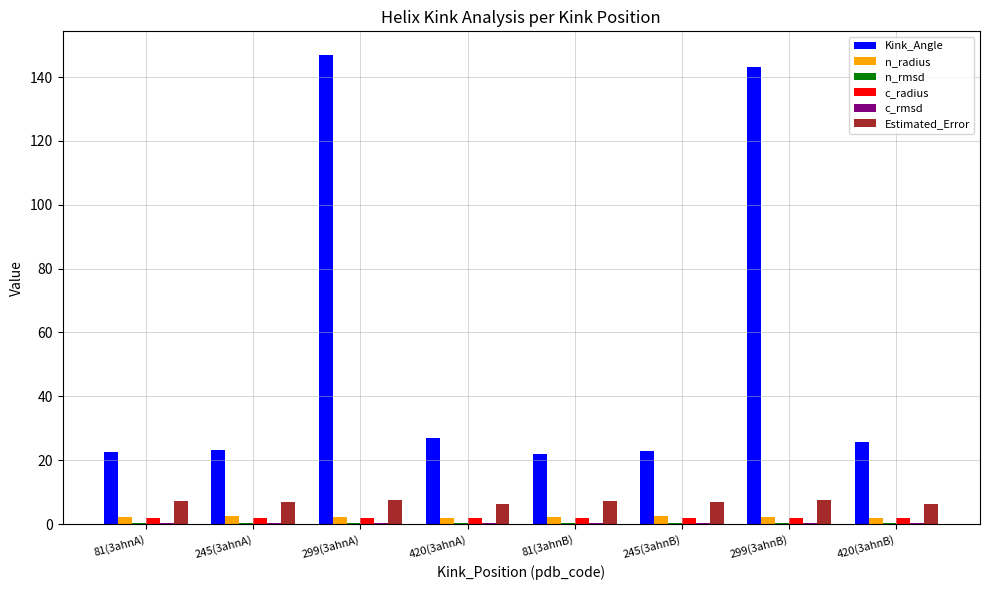

Which series changed the most between 245(3ahnB) and 299(3ahnB)?

Kink_Angle